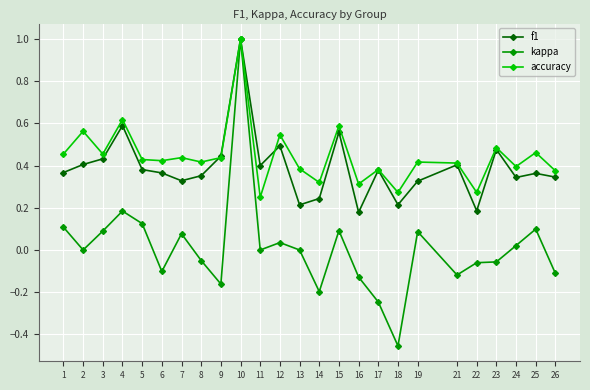

Which series ends up on top after the final intersection of f1 and accuracy?

accuracy